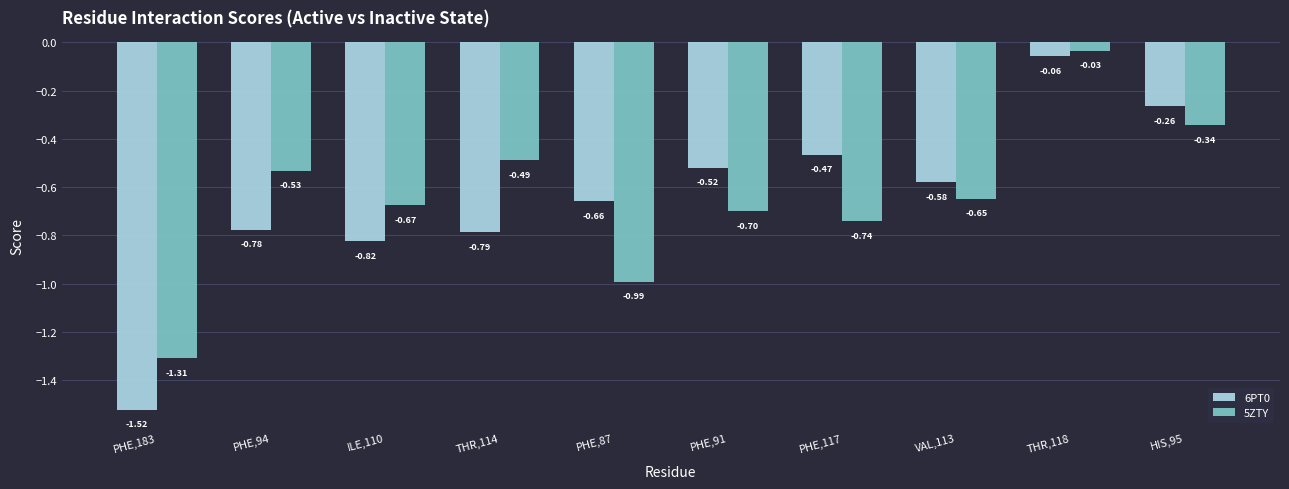

What is the difference between the second highest and second lowest values in the 5ZTY series?

0.6